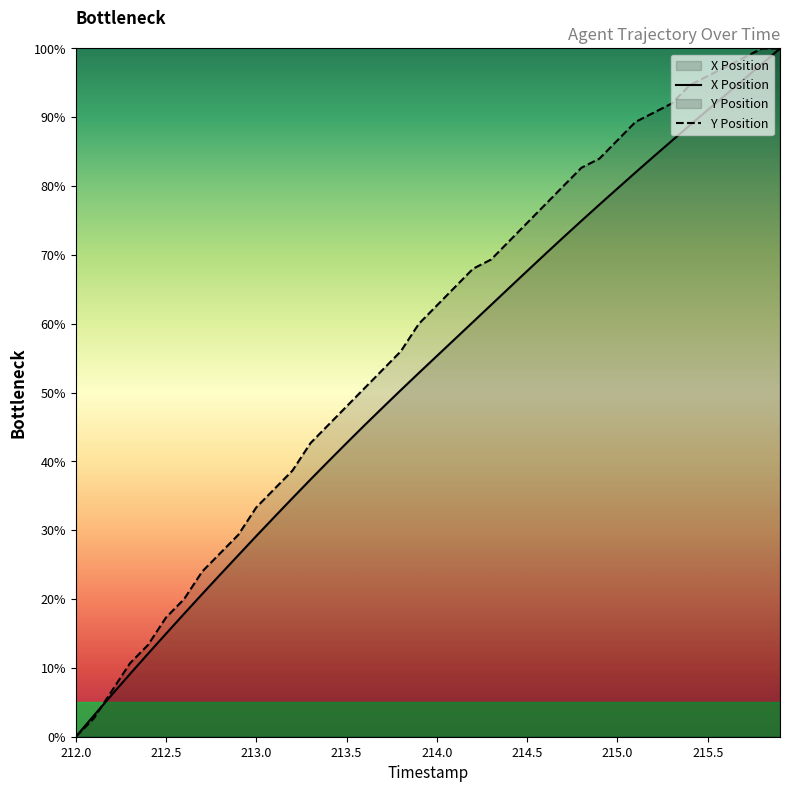

Reading left to right, extract all data points from this chart.

X Position: 212.0=0.0	212.1=3.1	212.2=6.1	212.3=9.1	212.4=12.1	212.5=15.0	212.6=17.9	212.7=20.7	212.8=23.6	212.9=26.4	213.0=29.2	213.1=31.9	213.2=34.7	213.3=37.4	213.4=40.0	213.5=42.7	213.6=45.3	213.7=47.8	213.8=50.4	213.9=52.9	214.0=55.3	214.1=57.8	214.2=60.3	214.3=62.7	214.4=65.2	214.5=67.7	214.6=70.1	214.7=72.6	214.8=75.0	214.9=77.3	215.0=79.7	215.1=82.0	215.2=84.3	215.3=86.6	215.4=88.8	215.5=91.1	215.6=93.3	215.7=95.5	215.8=97.8	215.9=100.0
Y Position: 212.0=0.0	212.1=2.7	212.2=6.7	212.3=10.7	212.4=13.3	212.5=17.3	212.6=20.0	212.7=24.0	212.8=26.7	212.9=29.3	213.0=33.3	213.1=36.0	213.2=38.7	213.3=42.7	213.4=45.3	213.5=48.0	213.6=50.7	213.7=53.3	213.8=56.0	213.9=60.0	214.0=62.7	214.1=65.3	214.2=68.0	214.3=69.3	214.4=72.0	214.5=74.7	214.6=77.3	214.7=80.0	214.8=82.7	214.9=84.0	215.0=86.7	215.1=89.3	215.2=90.7	215.3=92.0	215.4=94.7	215.5=96.0	215.6=97.3	215.7=98.7	215.8=100.0	215.9=100.0